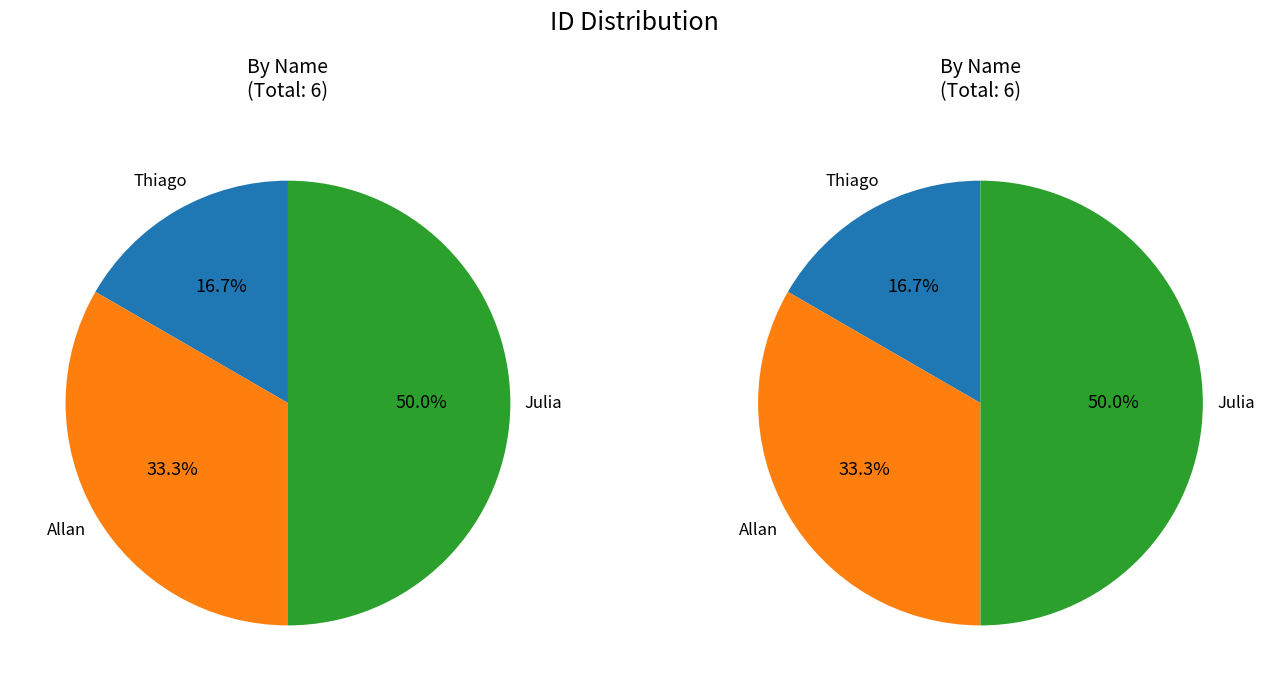

Count the number of slices in the pie.

3